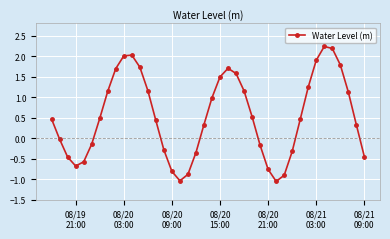

What is the value of the 11th point from the left?

2.0